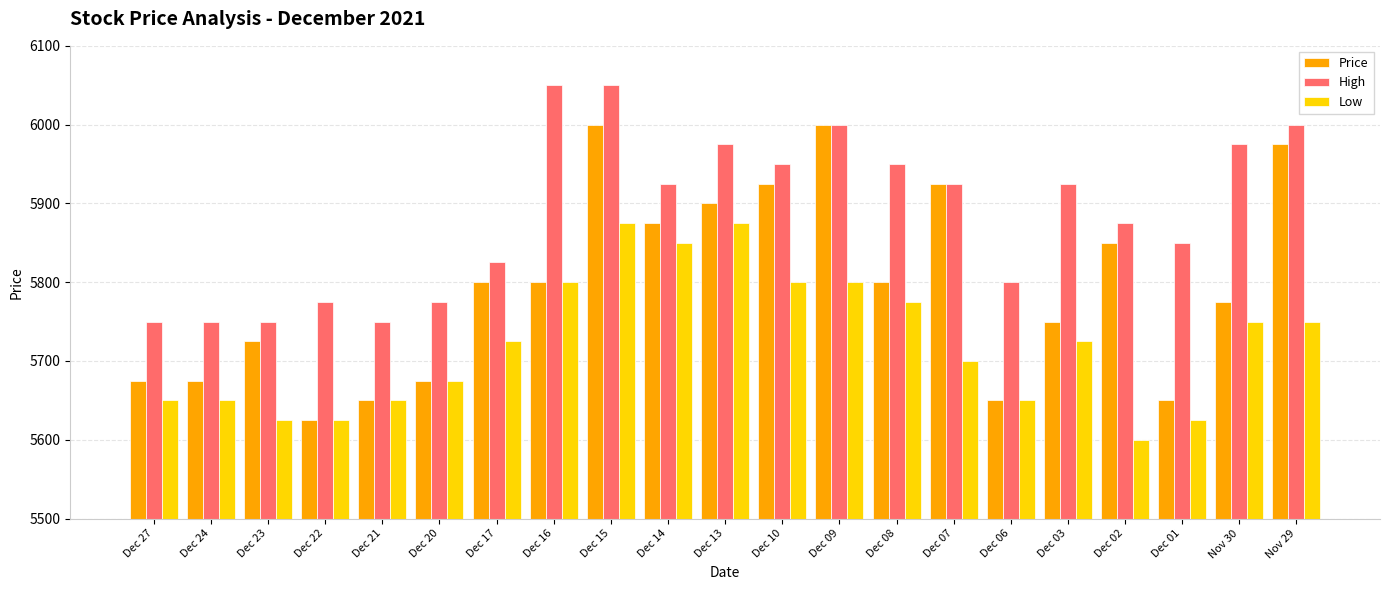

List the series in order of their peak value, highest first.

High, Price, Low